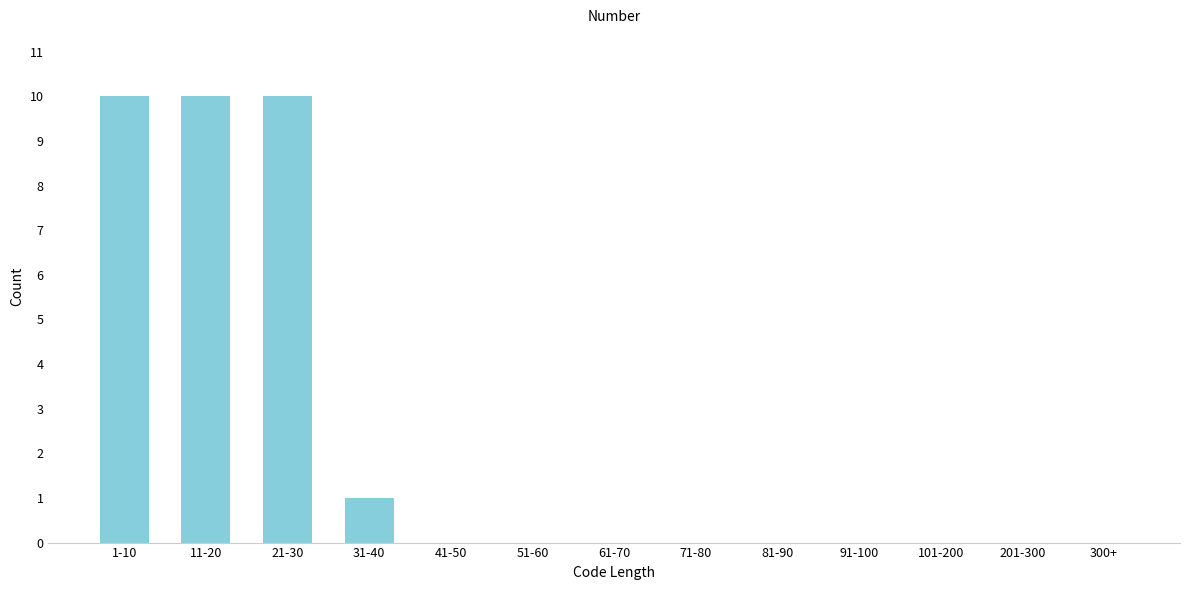

Reading right to left, extract all data points from this chart.

300+=0	201-300=0	101-200=0	91-100=0	81-90=0	71-80=0	61-70=0	51-60=0	41-50=0	31-40=1	21-30=10	11-20=10	1-10=10